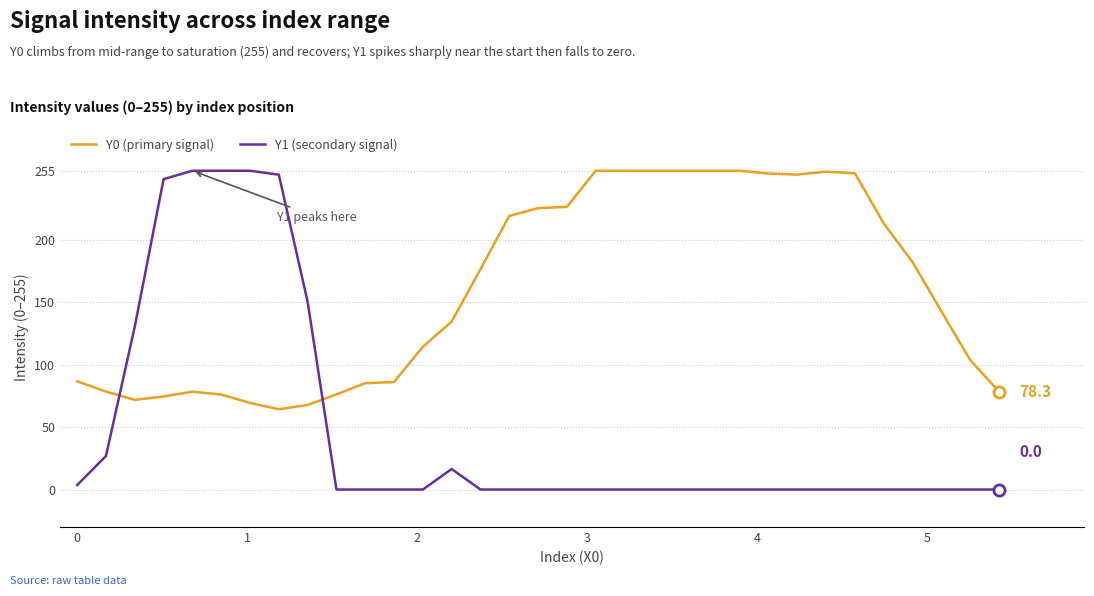

Is this an area chart (filled region under the line)?

No